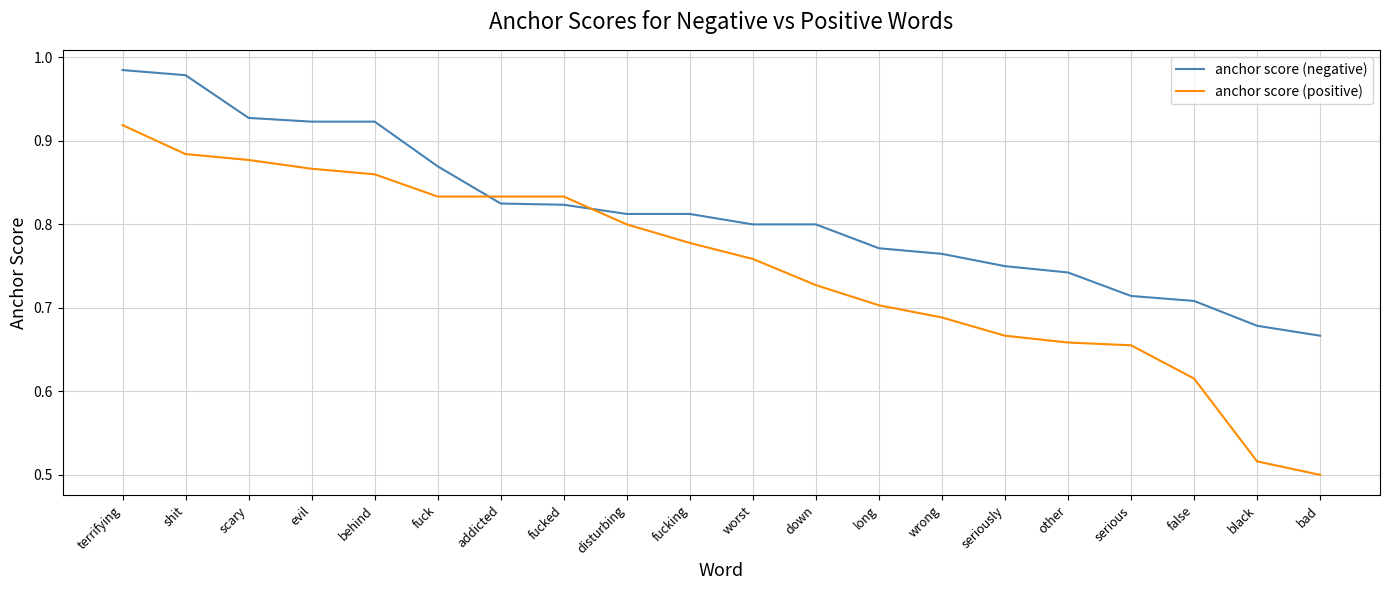

Is it true that anchor score (positive) equals 0.7 at wrong?

True